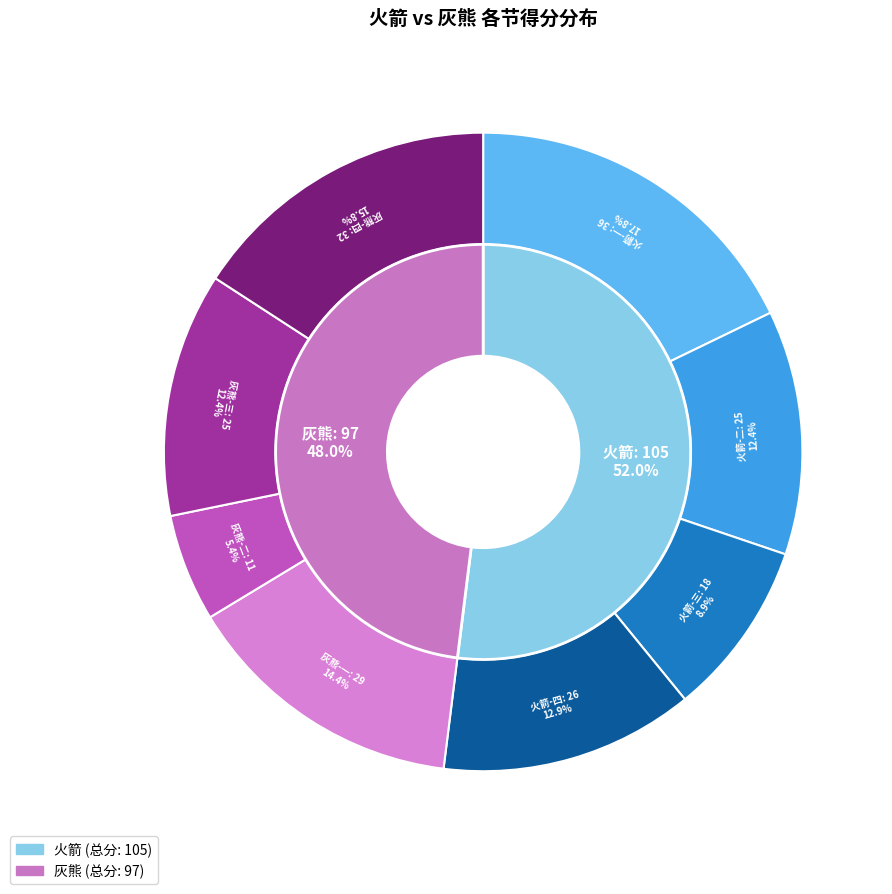

True or false: 灰熊 accounts for 48% of the total.

True